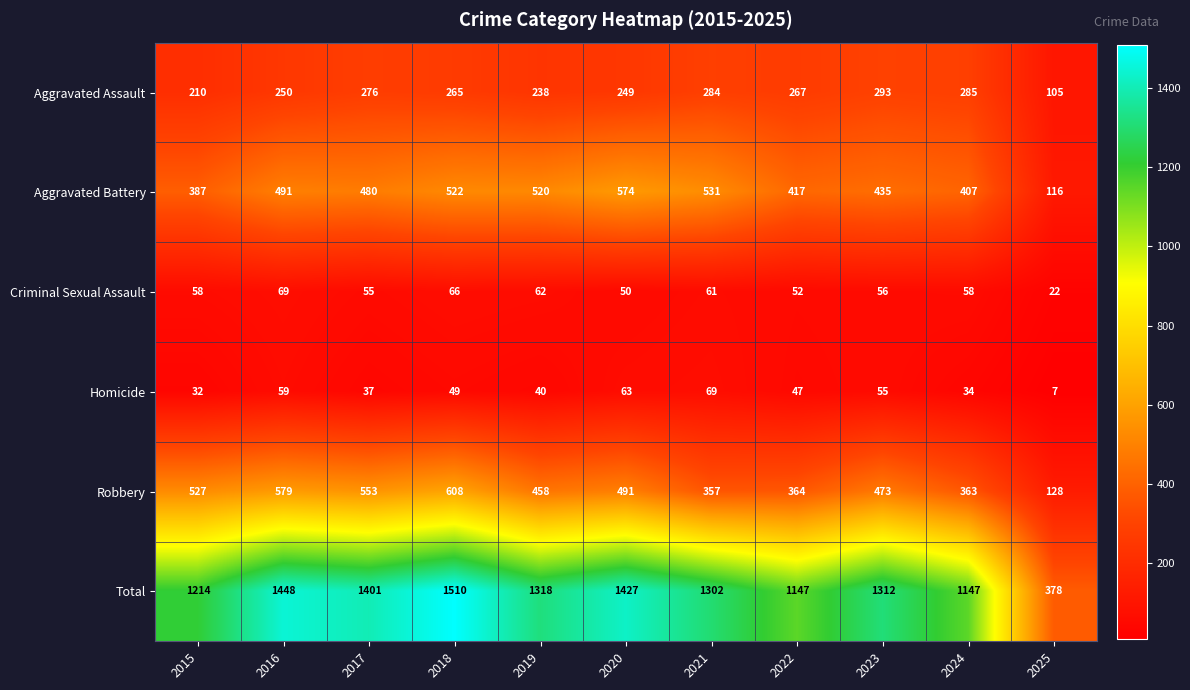

The Aggravated Battery series shows 407 at 2024. True or false?

True